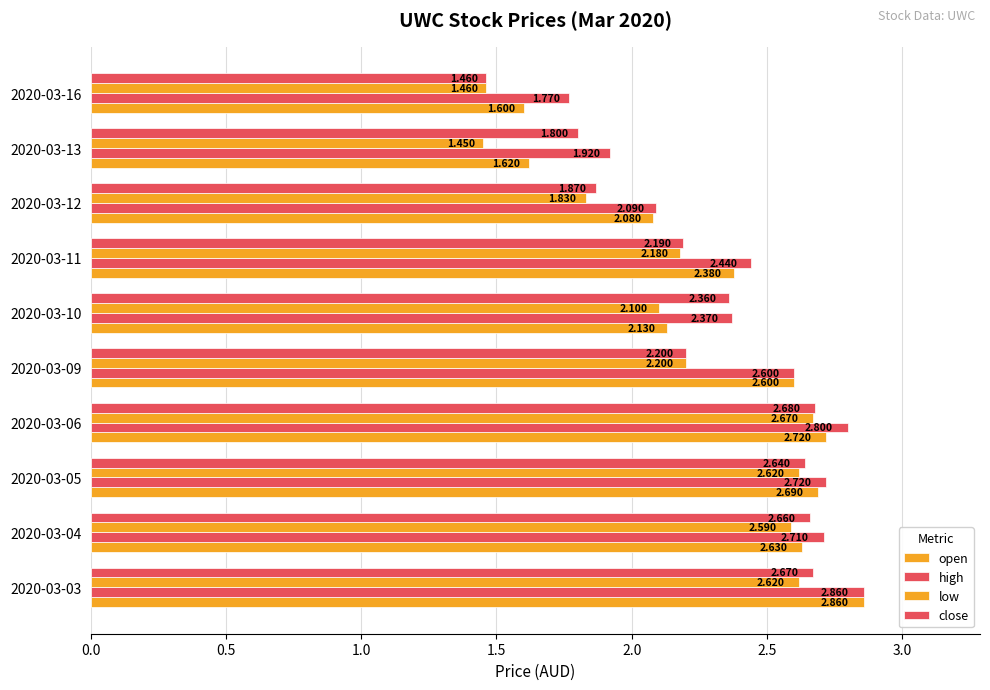

How many data points in low are above 2?

7